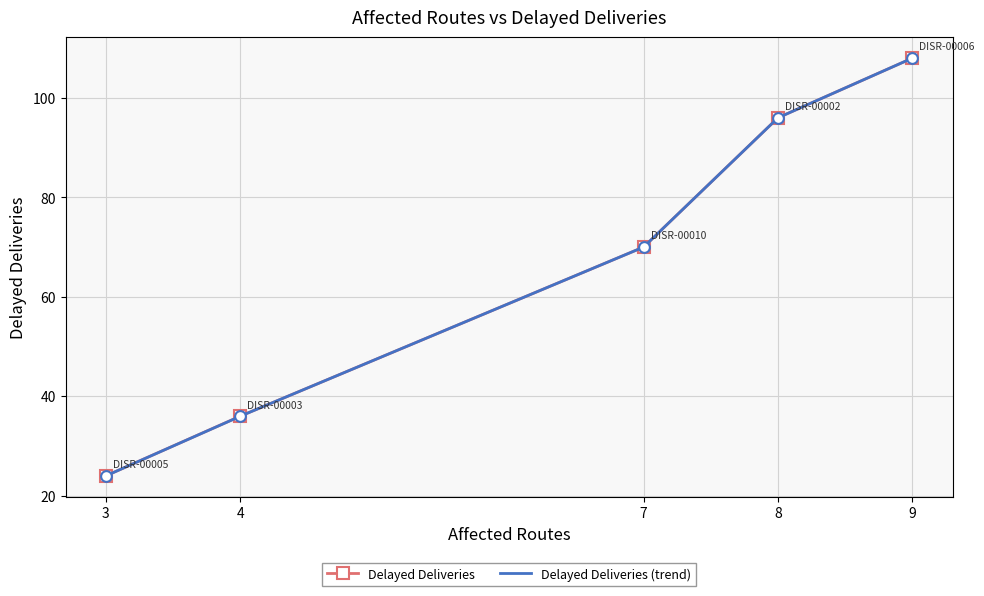

Is it true that Delayed Deliveries equals 46 at 9?

False